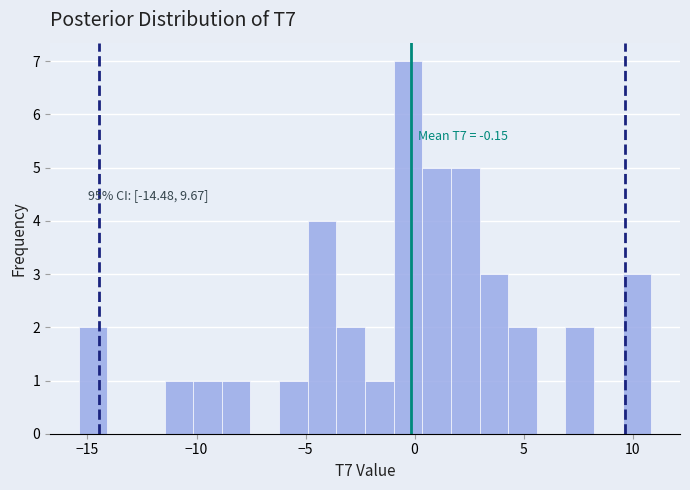

Around what value on the x-axis is the tallest bar? Give the approximate position of its centre, as read against the axis.

-0.5